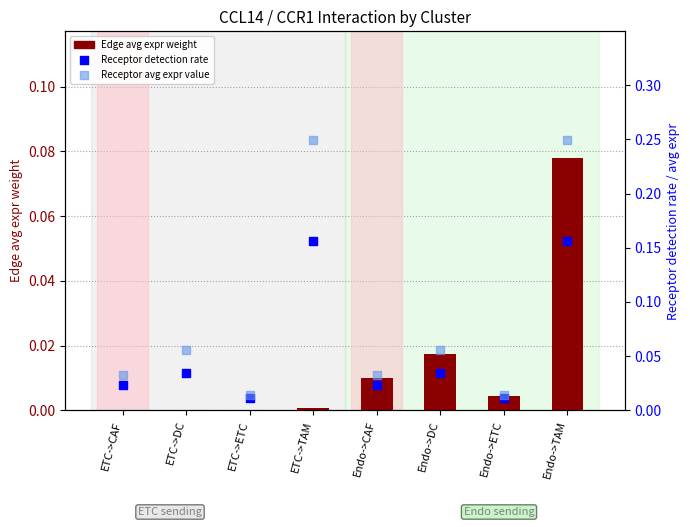

At how many categories does at least one series exceed 0?

8